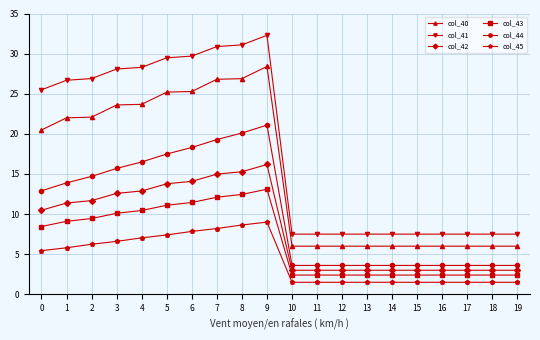

What value does the col_40 series have at 17?

6.0